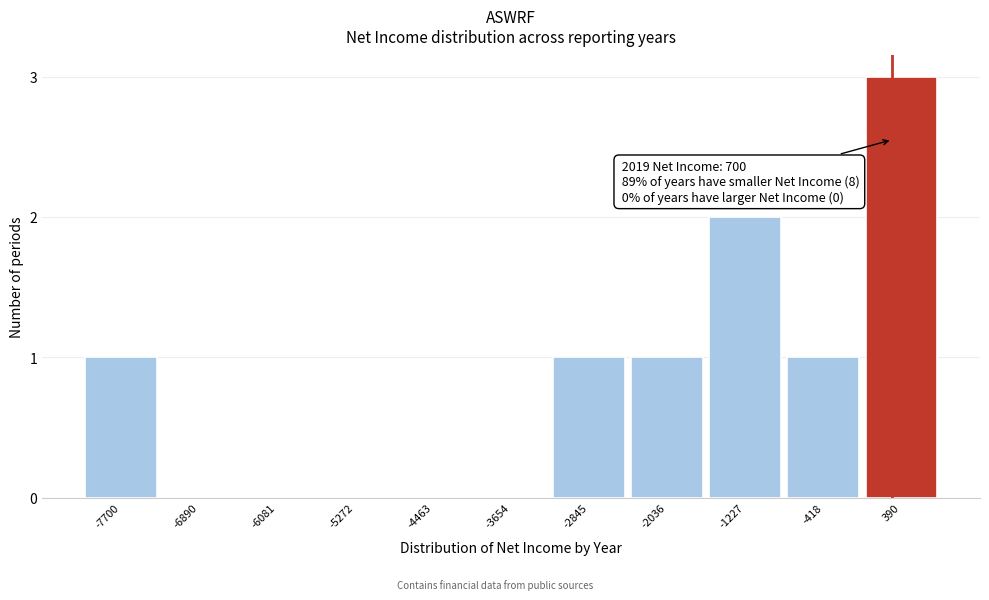

Reading right to left, what are all the values shown in this chart?

390=3	-418=1	-1227=2	-2036=1	-2845=1	-3654=0	-4463=0	-5272=0	-6081=0	-6890=0	-7700=1